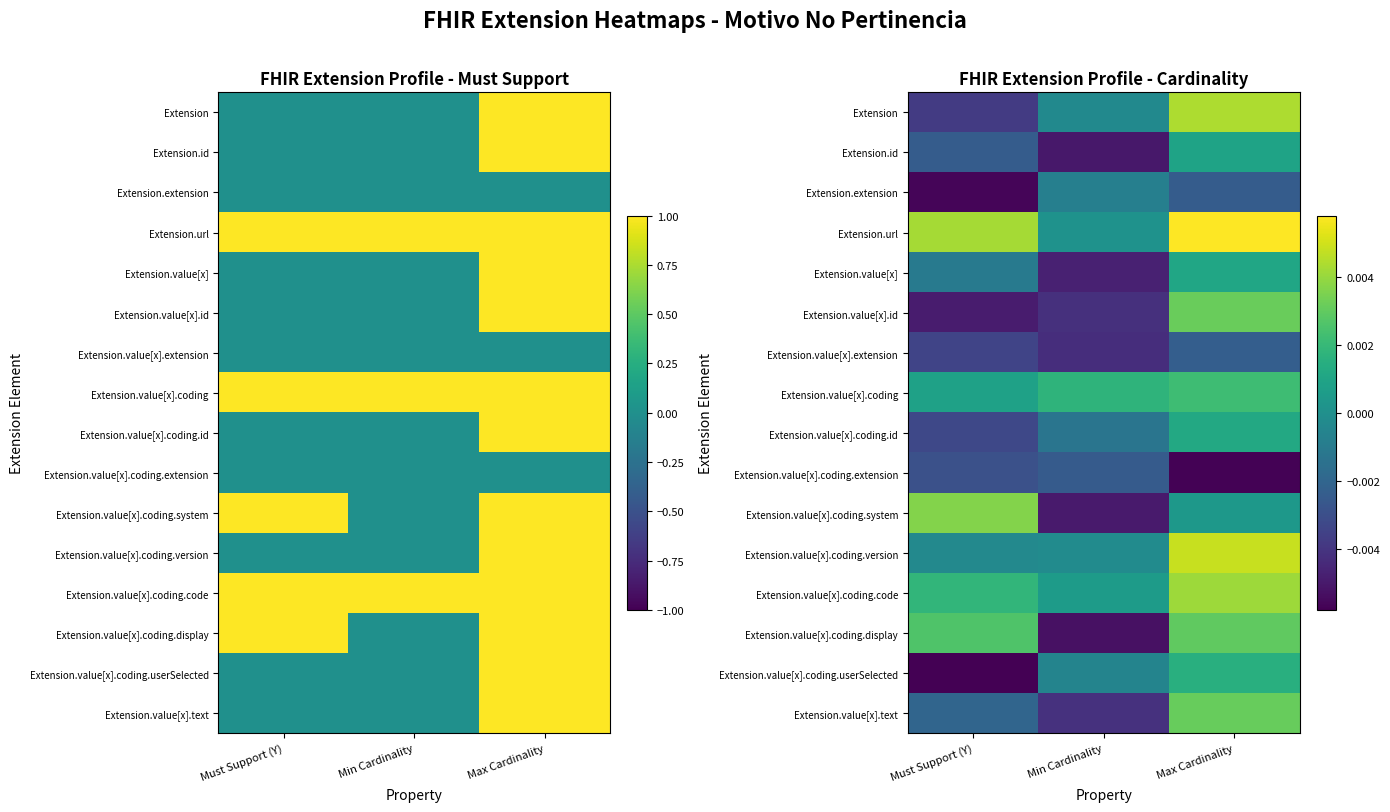

Which label corresponds to the smallest value in the chart?

Must Support (Y)